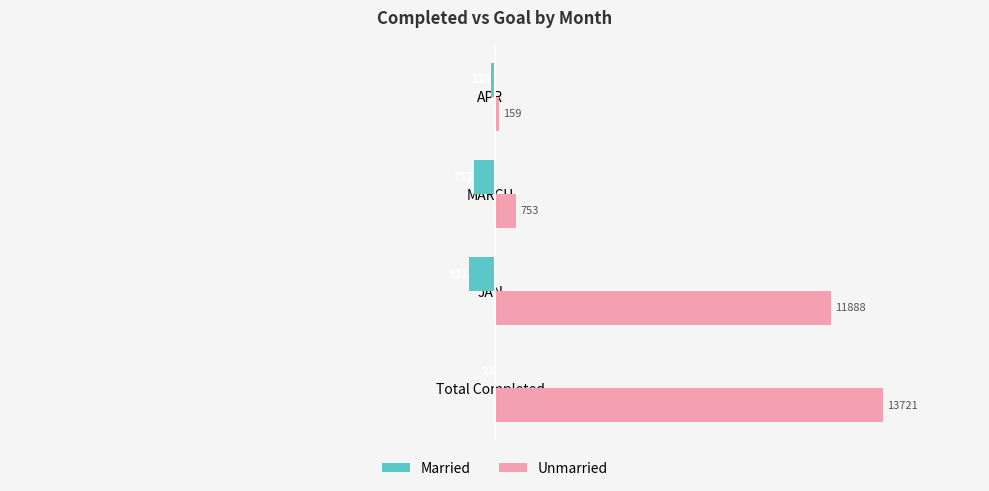

What is the sum of all Married values?

-1856